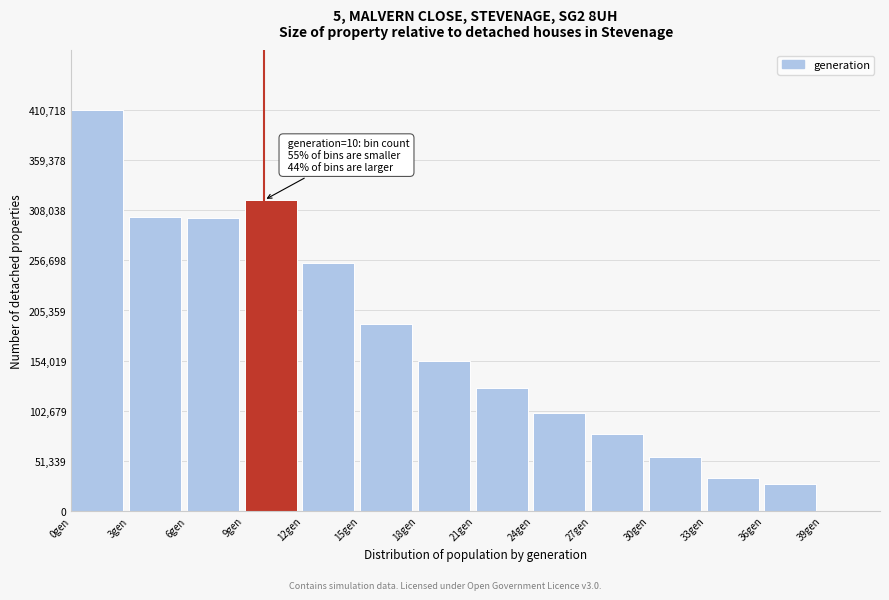

Over which range of the x-axis is the bar tallest?

0 to 3